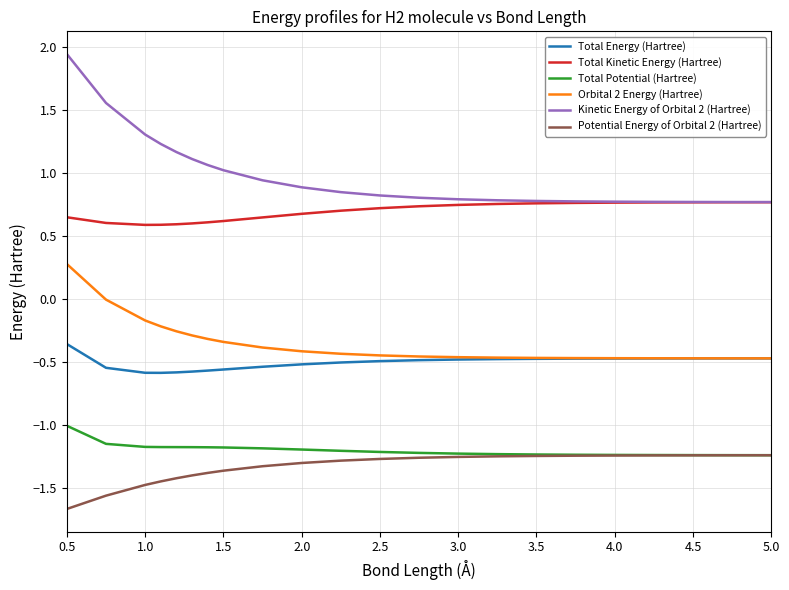

Which series has the largest total across all categories?

Kinetic Energy of Orbital 2 (Hartree)